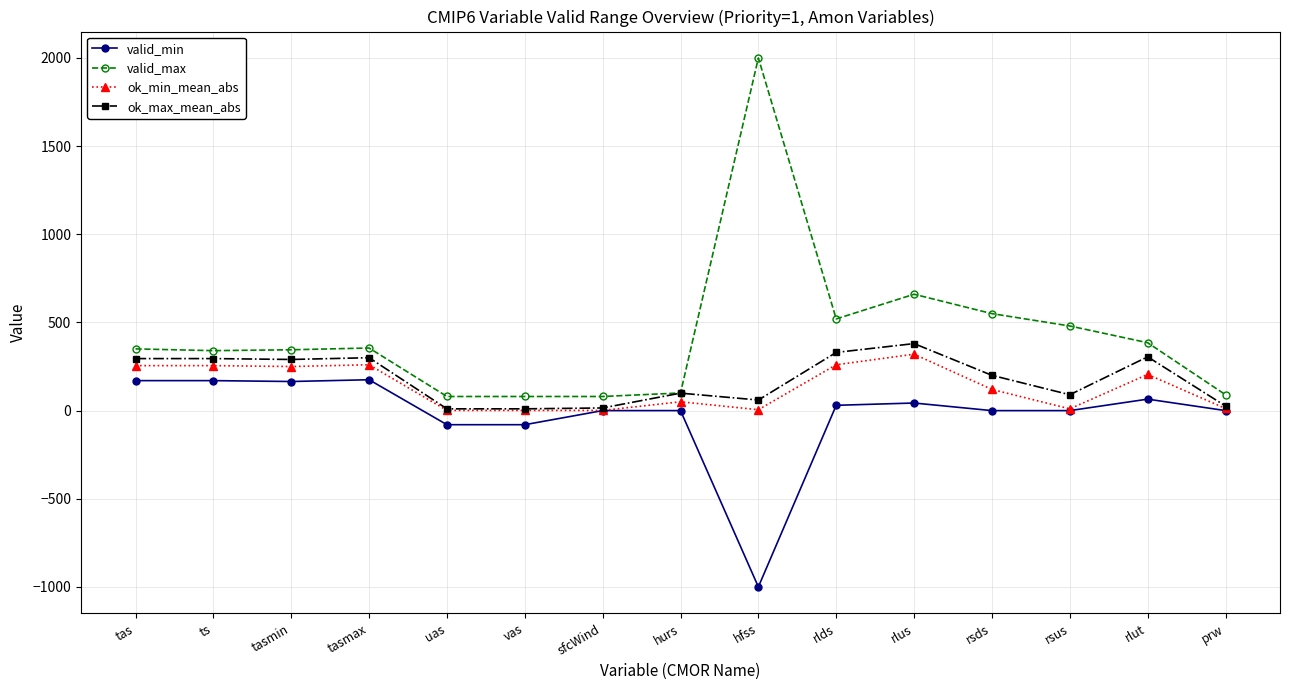

Is the value of valid_max at rlut greater than the value of ok_max_mean_abs at rlut?

Yes